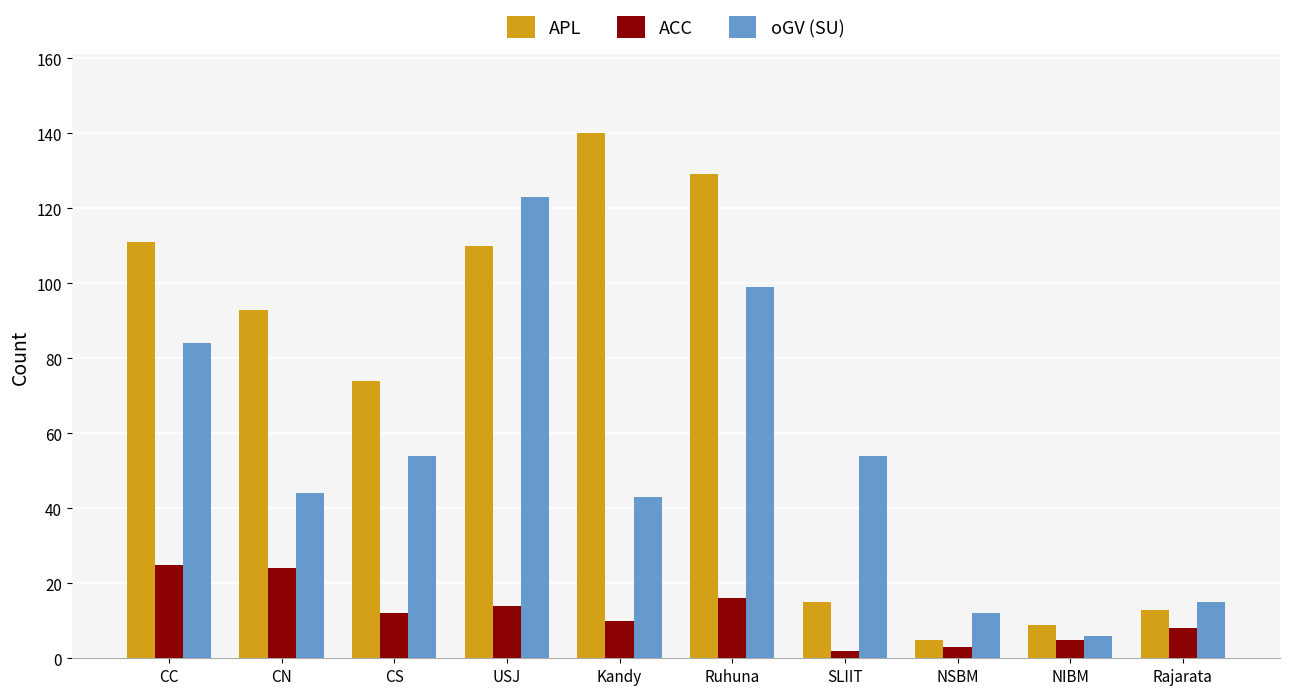

Is the value of APL at NIBM greater than the value of oGV (SU) at NIBM?

Yes